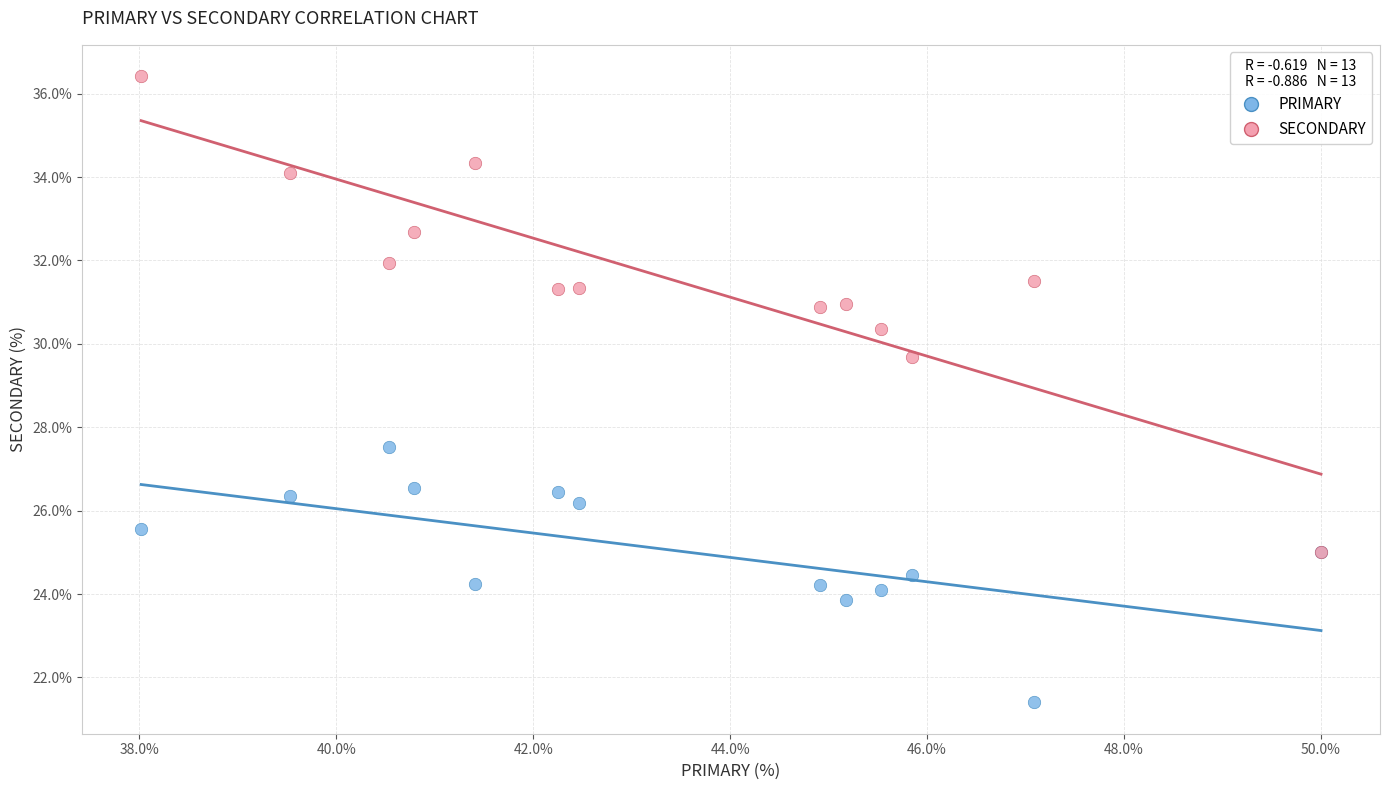

Which series reaches the minimum Y coordinate?

PRIMARY